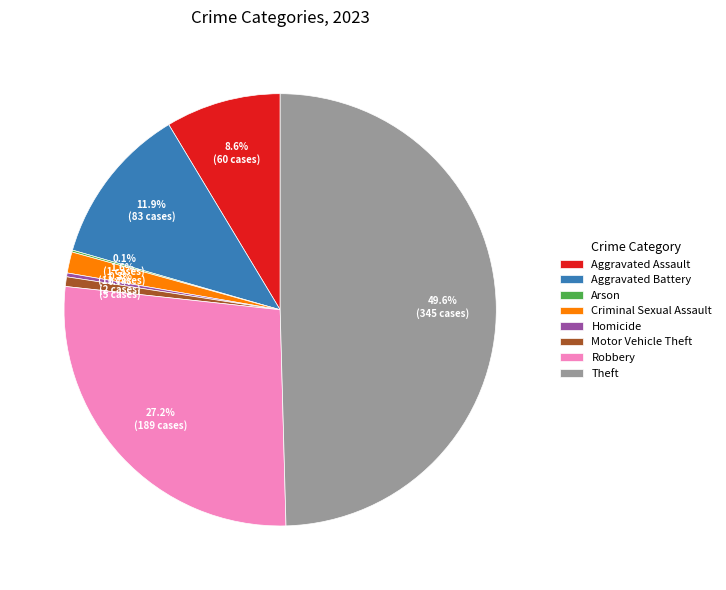

Is it true that Robbery is 34% of the pie?

False